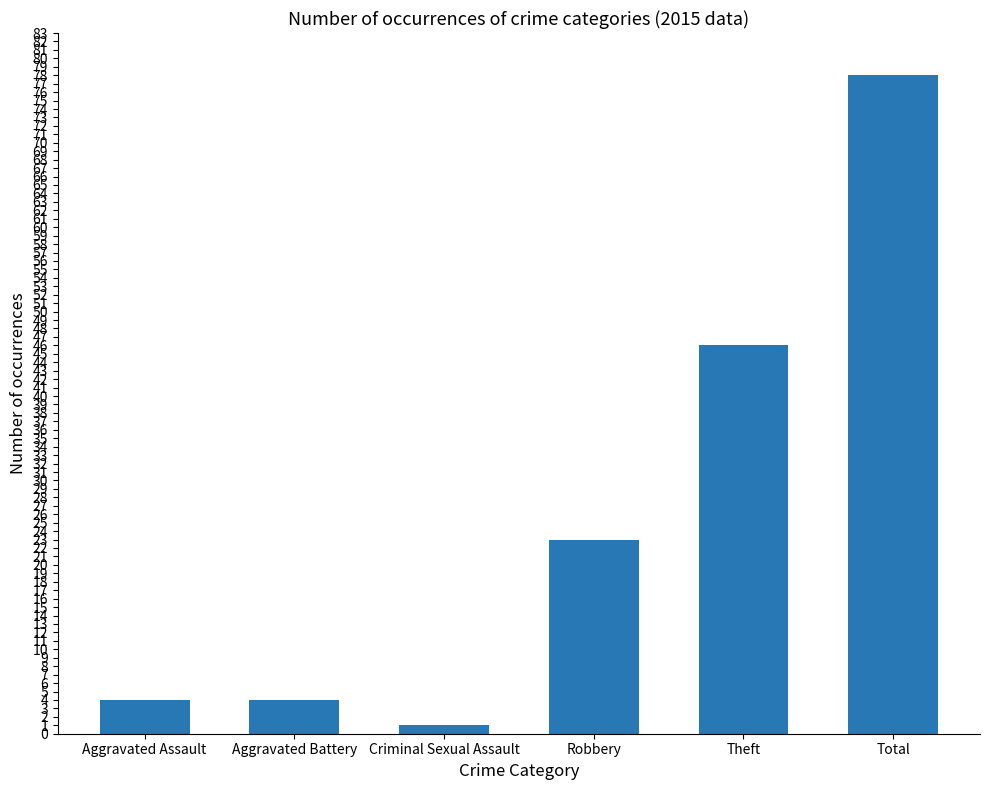

Is it true that the value at Aggravated Assault is 4?

True